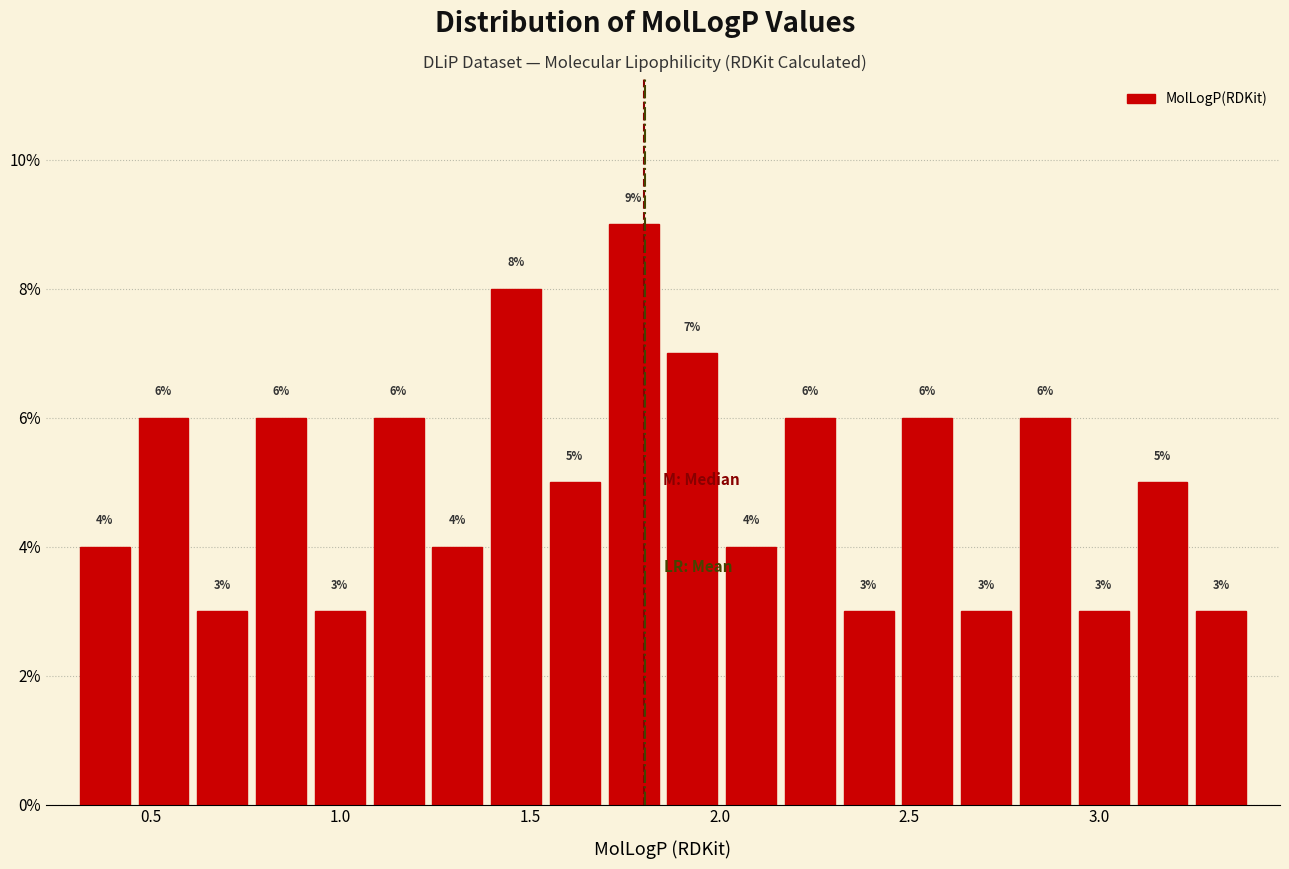

Around what value on the x-axis is the tallest bar? Give the approximate position of its centre, as read against the axis.

1.75